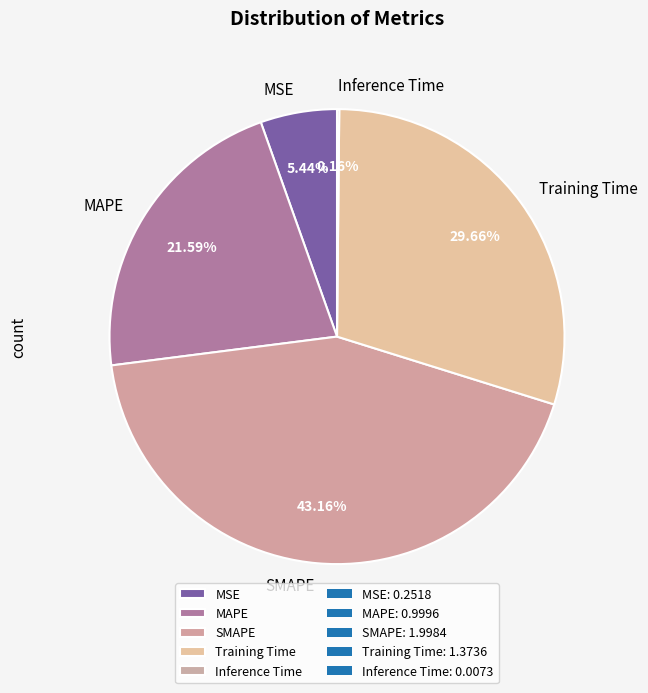

Which has a higher value, MAPE or SMAPE?

SMAPE